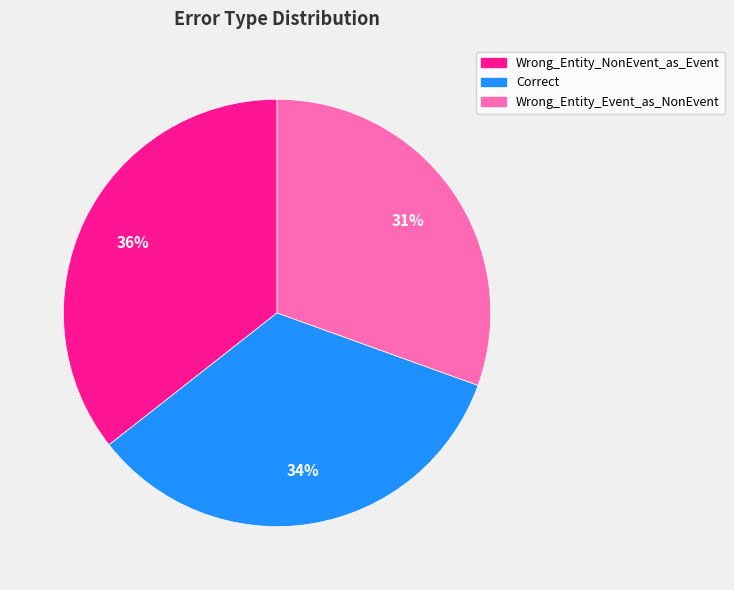

Rank the categories by value from highest to lowest.

Wrong_Entity_NonEvent_as_Event, Correct, Wrong_Entity_Event_as_NonEvent